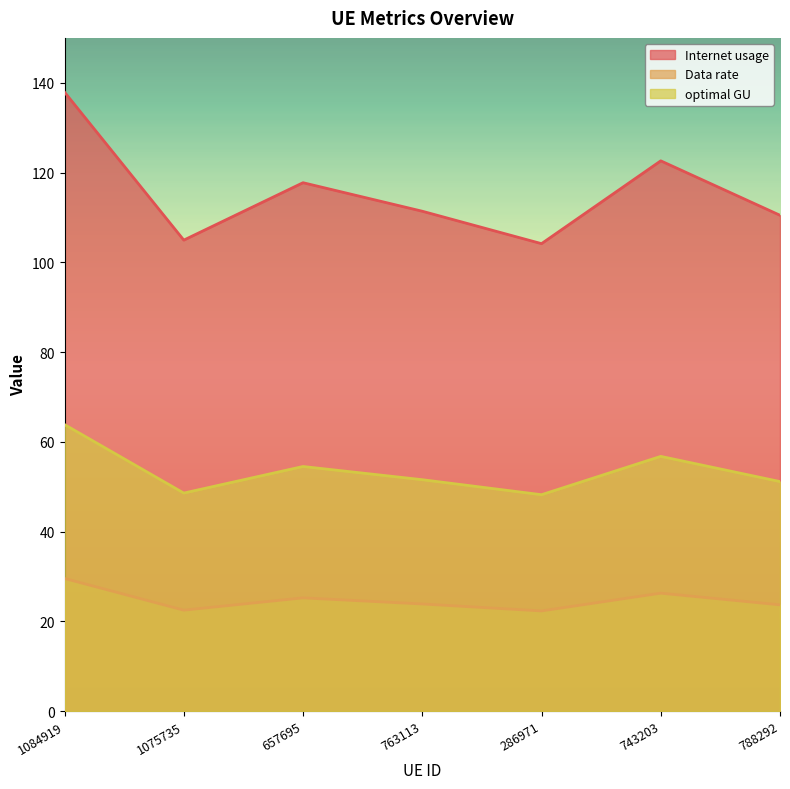

Reading left to right, extract all data points from this chart.

Internet usage: 1084919=137.9	1075735=104.9	657695=117.7	763113=111.4	286971=104.2	743203=122.6	788292=110.5
Data rate: 1084919=29.6	1075735=22.5	657695=25.2	763113=23.9	286971=22.3	743203=26.3	788292=23.7
optimal GU: 1084919=63.8	1075735=48.6	657695=54.5	763113=51.6	286971=48.2	743203=56.8	788292=51.1